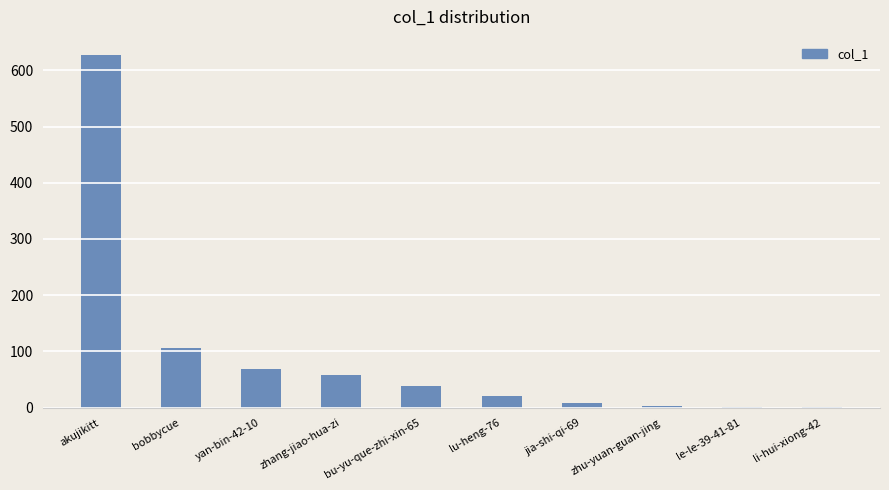

Where does the data first go above 38?

akujikitt